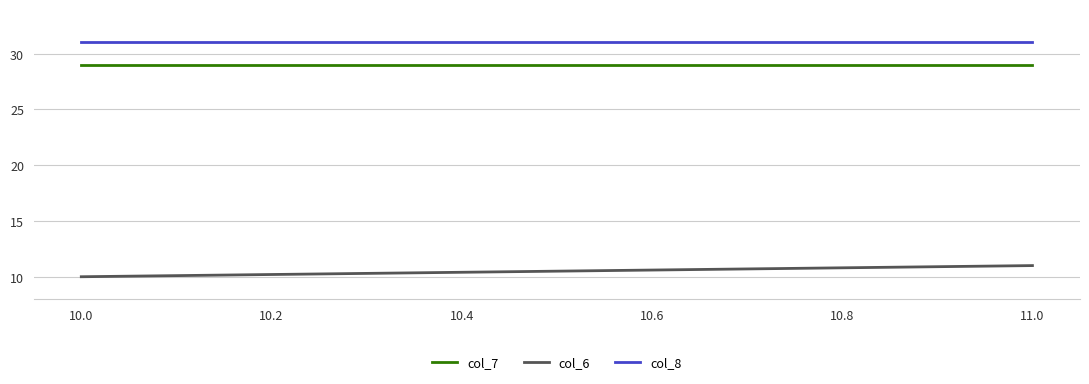

At 11.0, list the series in order from largest to smallest.

col_8, col_7, col_6